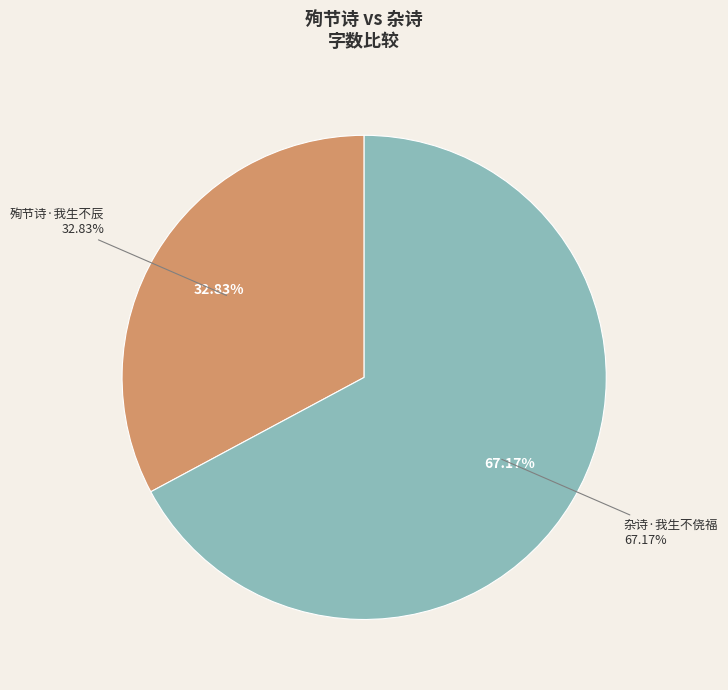

What percentage is the 杂诗·我生不侥福 slice, to the nearest percent?

67%